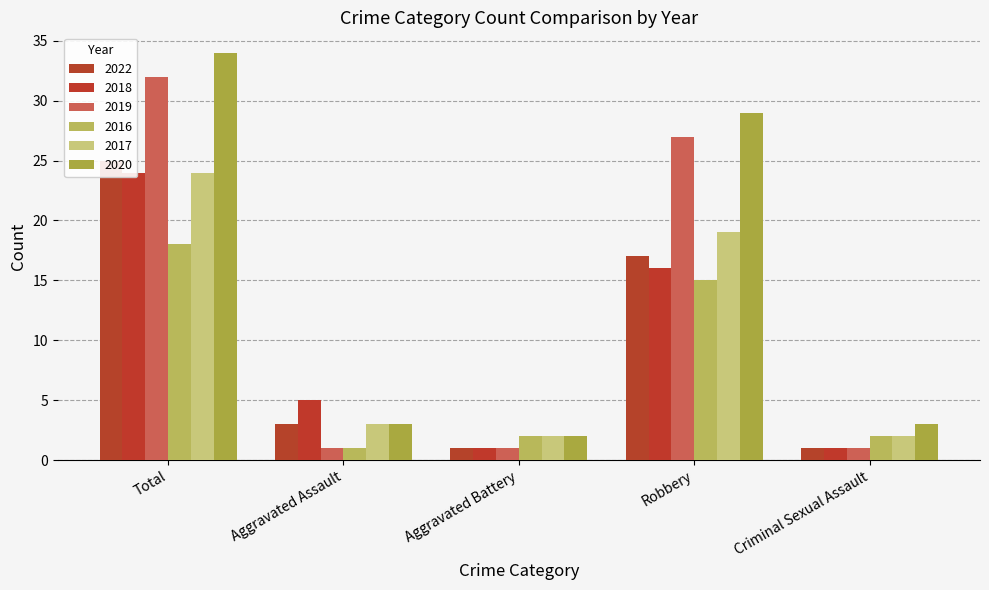

The 2018 series shows 24 at Total. True or false?

True